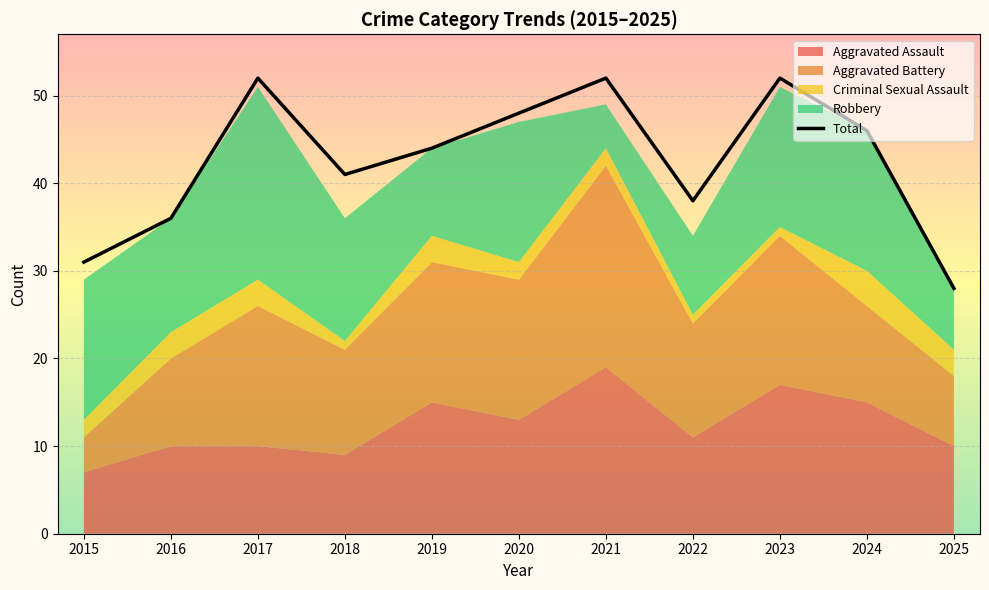

At which label does the data first exceed 44?

2017